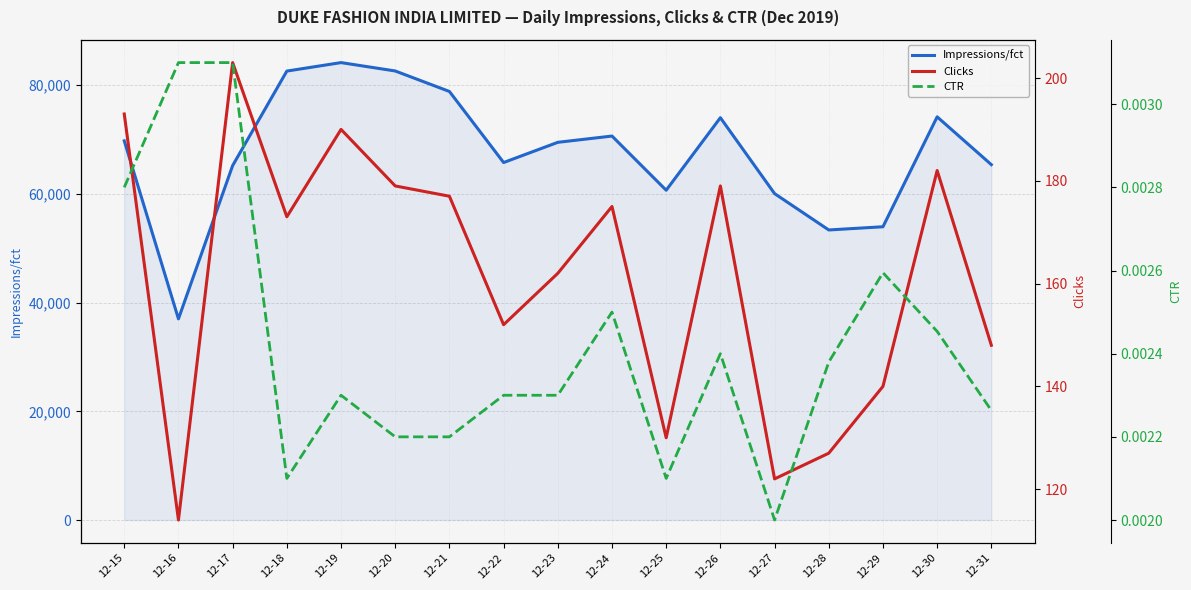

What is the difference between the highest and lowest values at 12-24?

70645.0